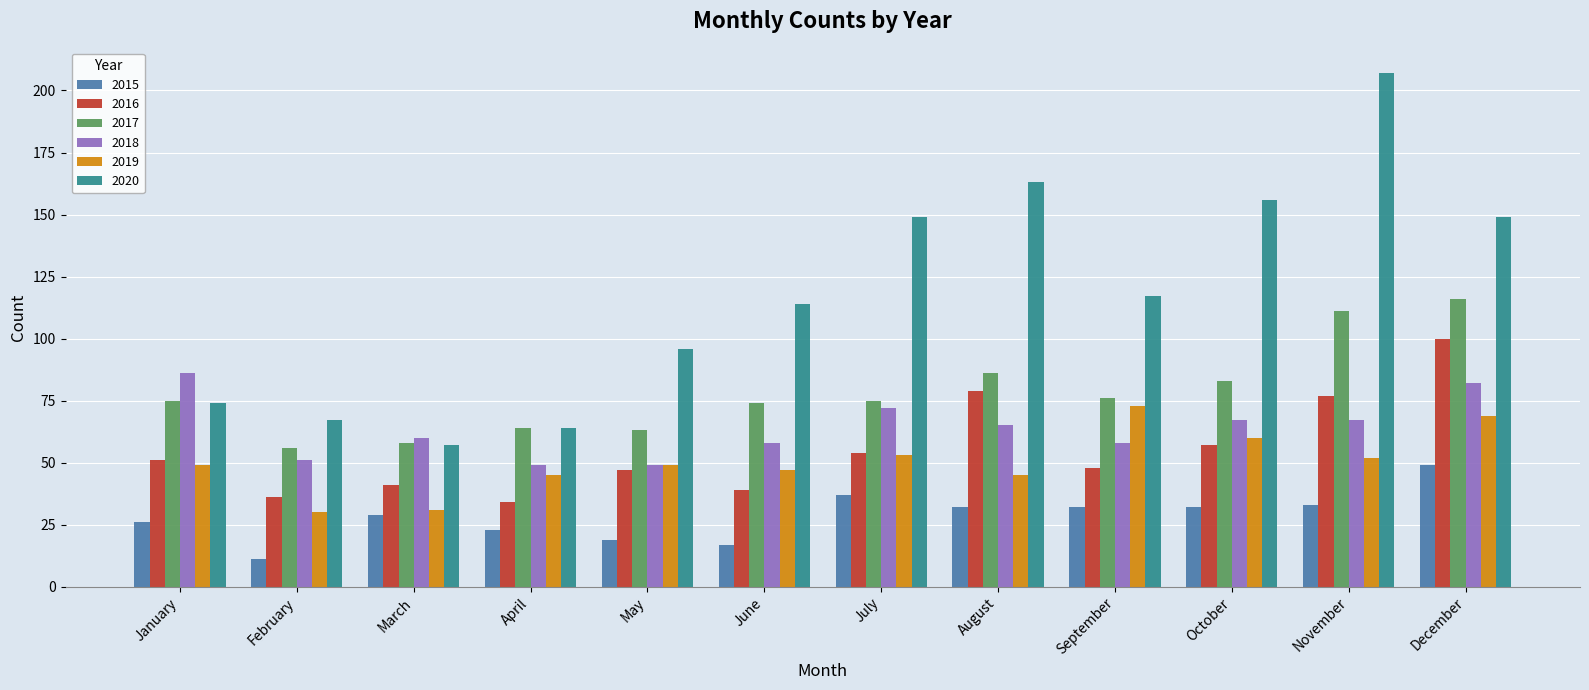

How many bars are there in each group?

6